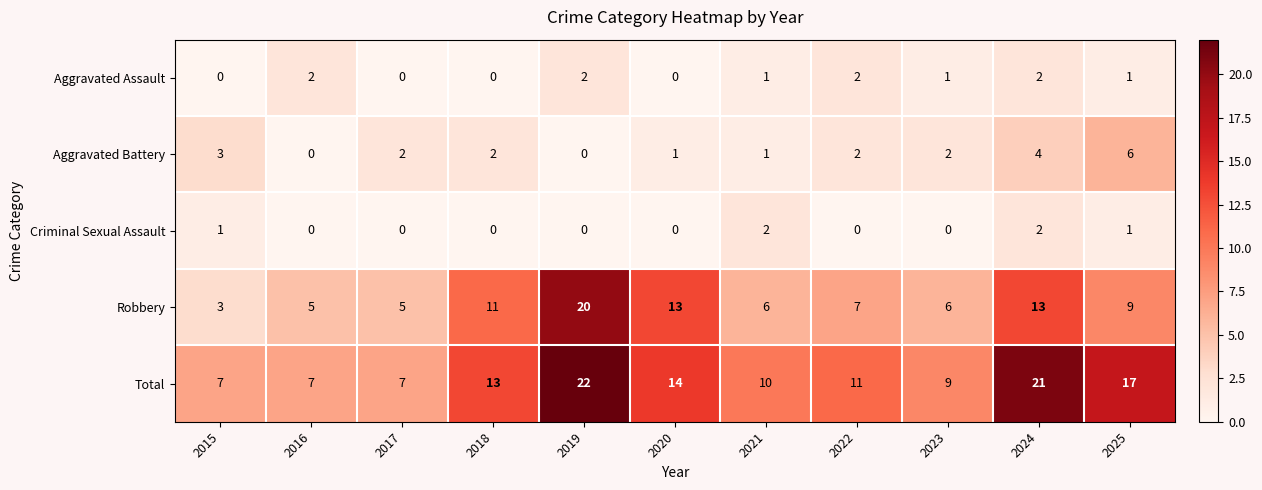

Which series has the largest total across all categories?

Total